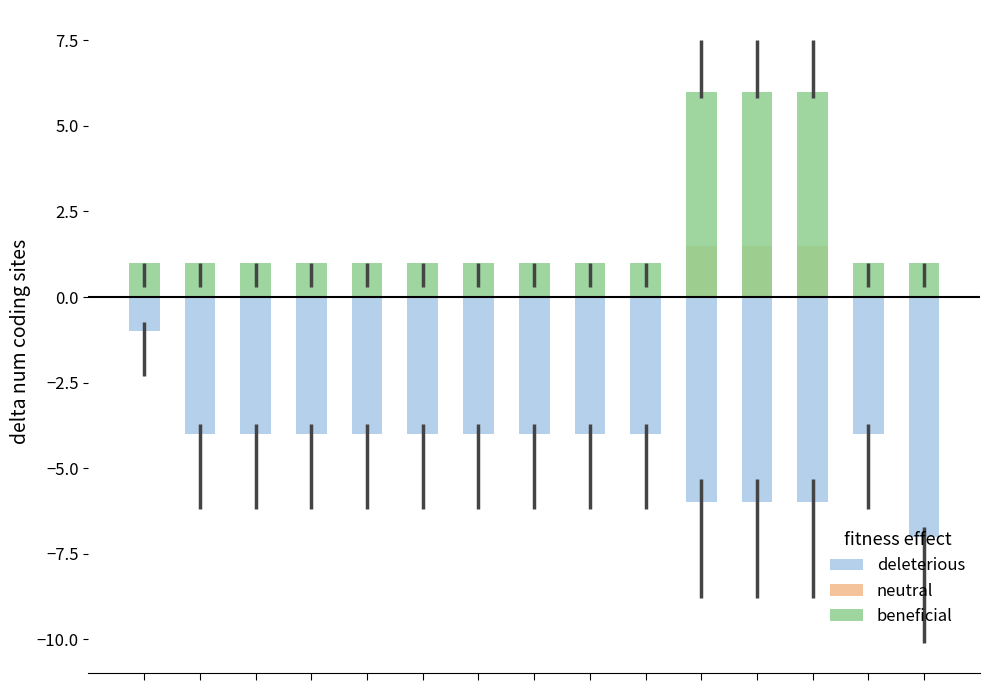

List the series in order of their overall mean, highest first.

beneficial, neutral, deleterious